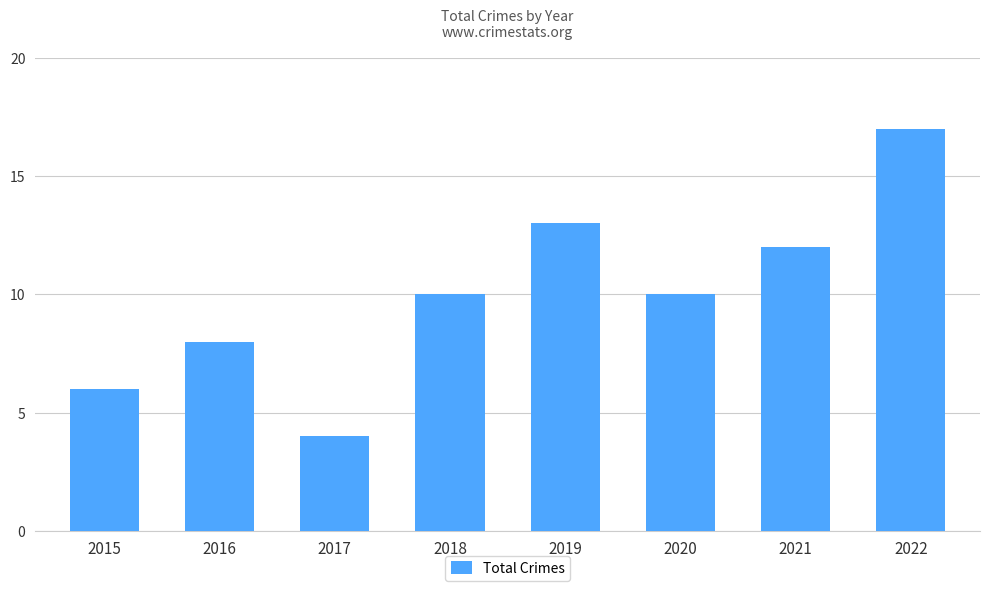

Approximately how many times larger is the value at 2018 compared to 2021?

0.8